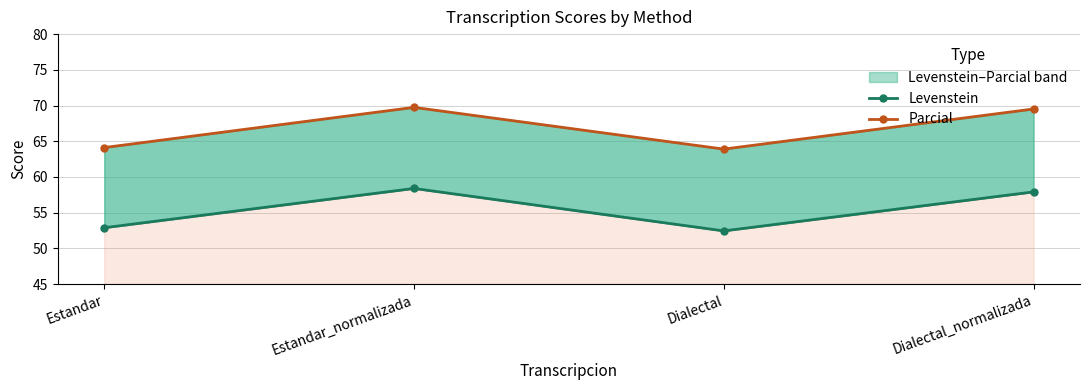

What is the lowest value of the Parcial series?

63.9